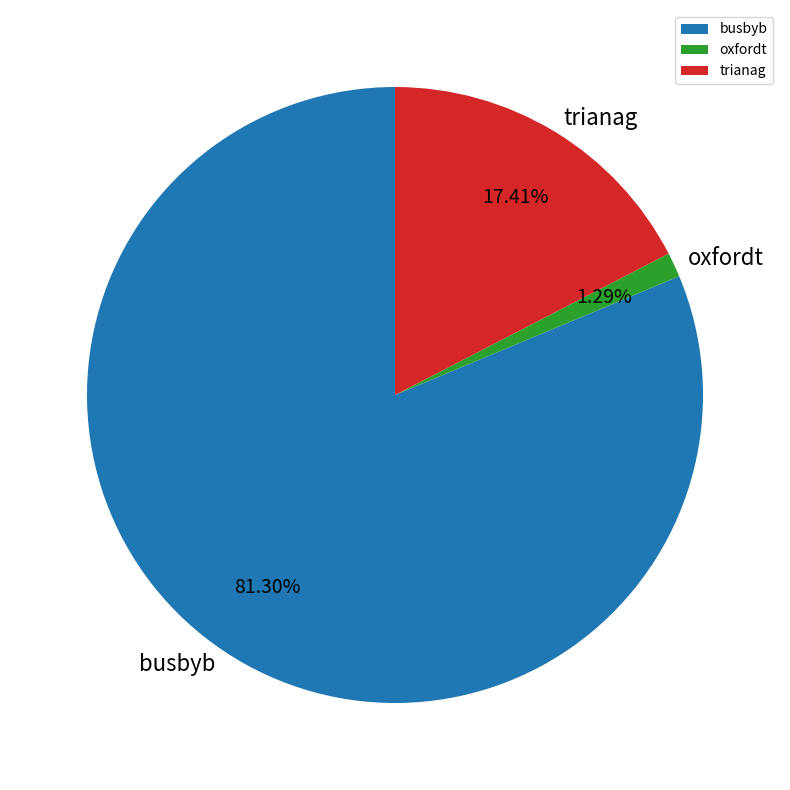

To the nearest percent, what portion does trianag represent?

17%